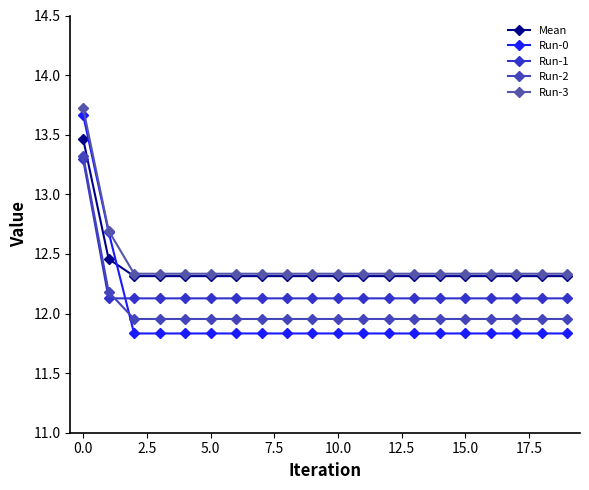

Count the number of data series in this chart.

5